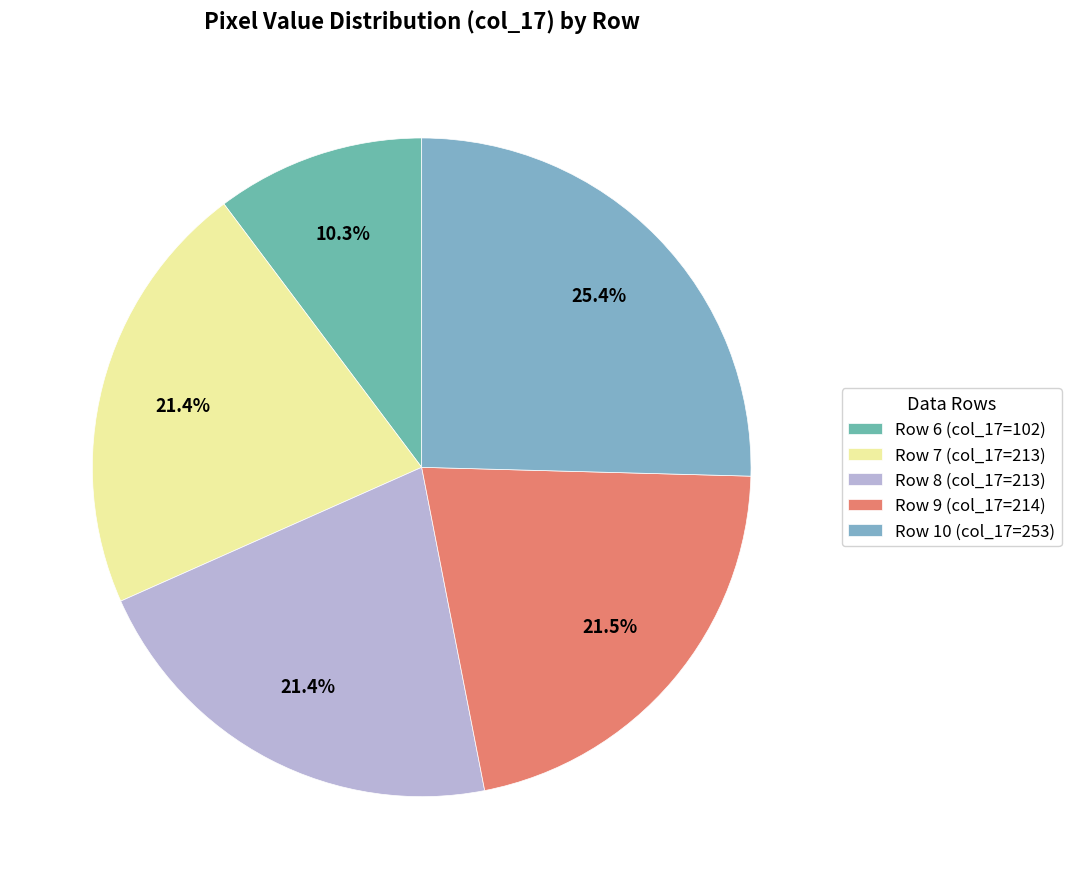

Which slice is the largest?

Row 10 (col_17=253)